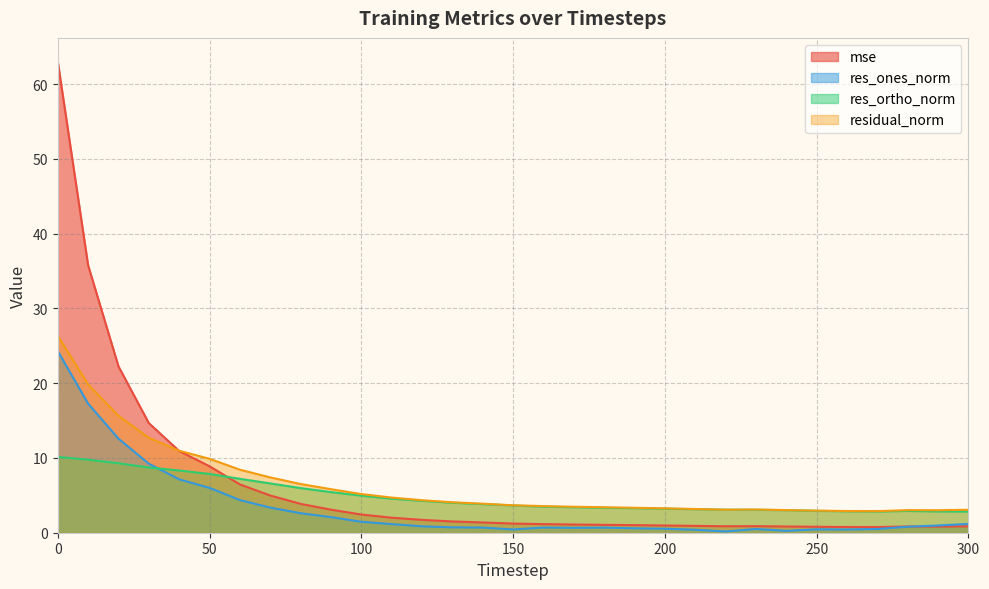

What is the total value across all series at 210?

7.6